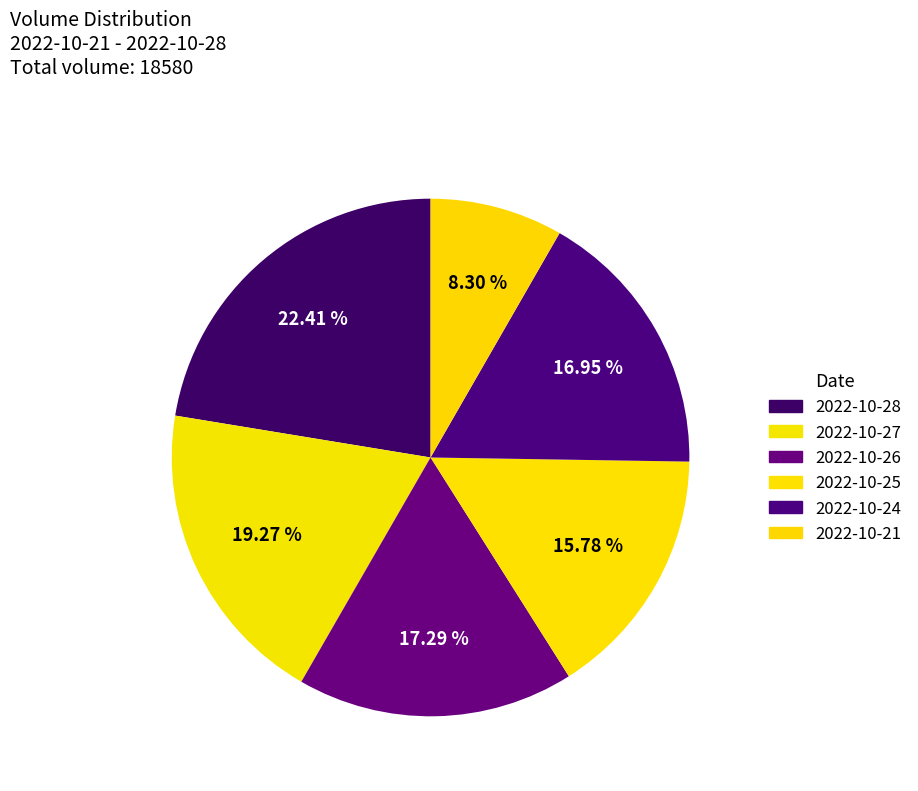

Is 2022-10-28 the majority of the pie?

No